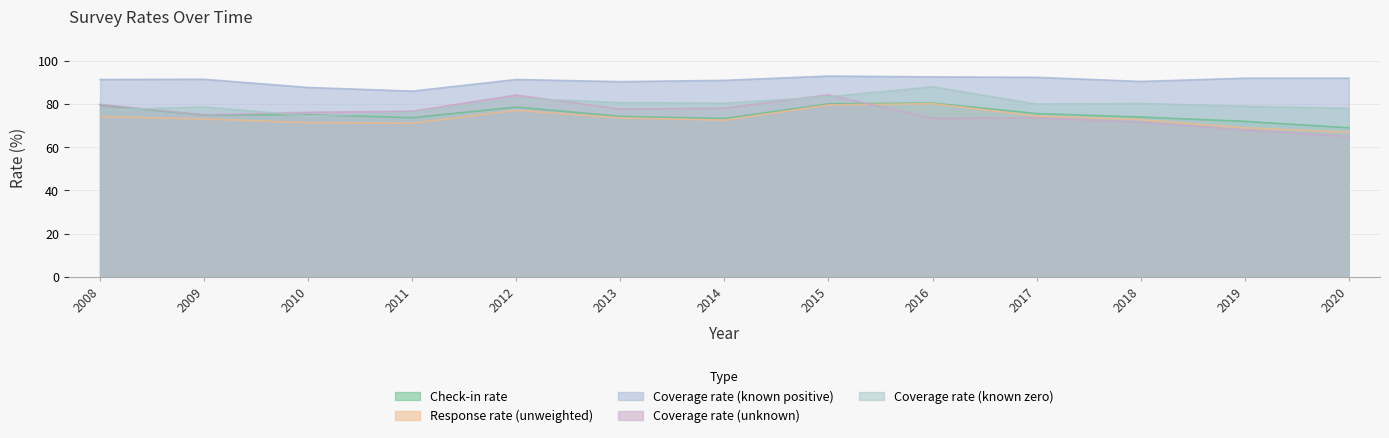

True or false: Coverage rate (known zero) has a value of 34.4 at 2012.

False